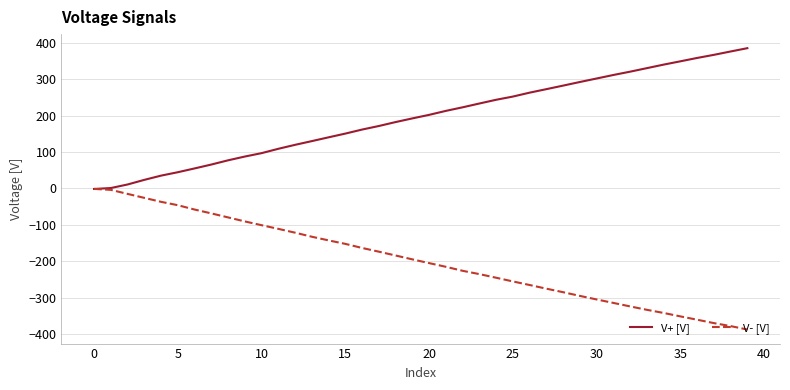

How many times do V+ [V] and V- [V] cross each other?

1